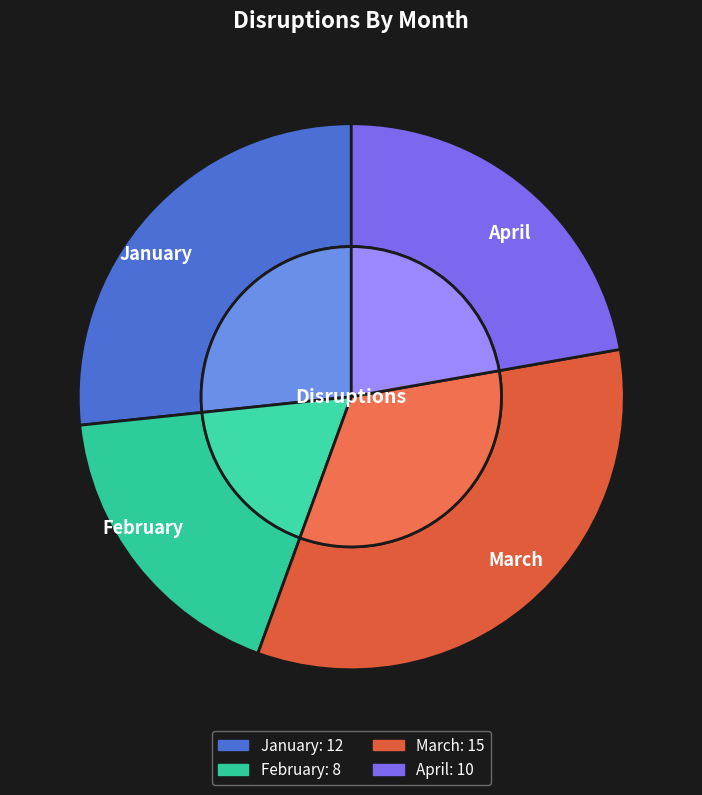

What percentage is NOT represented by March?

66.7%